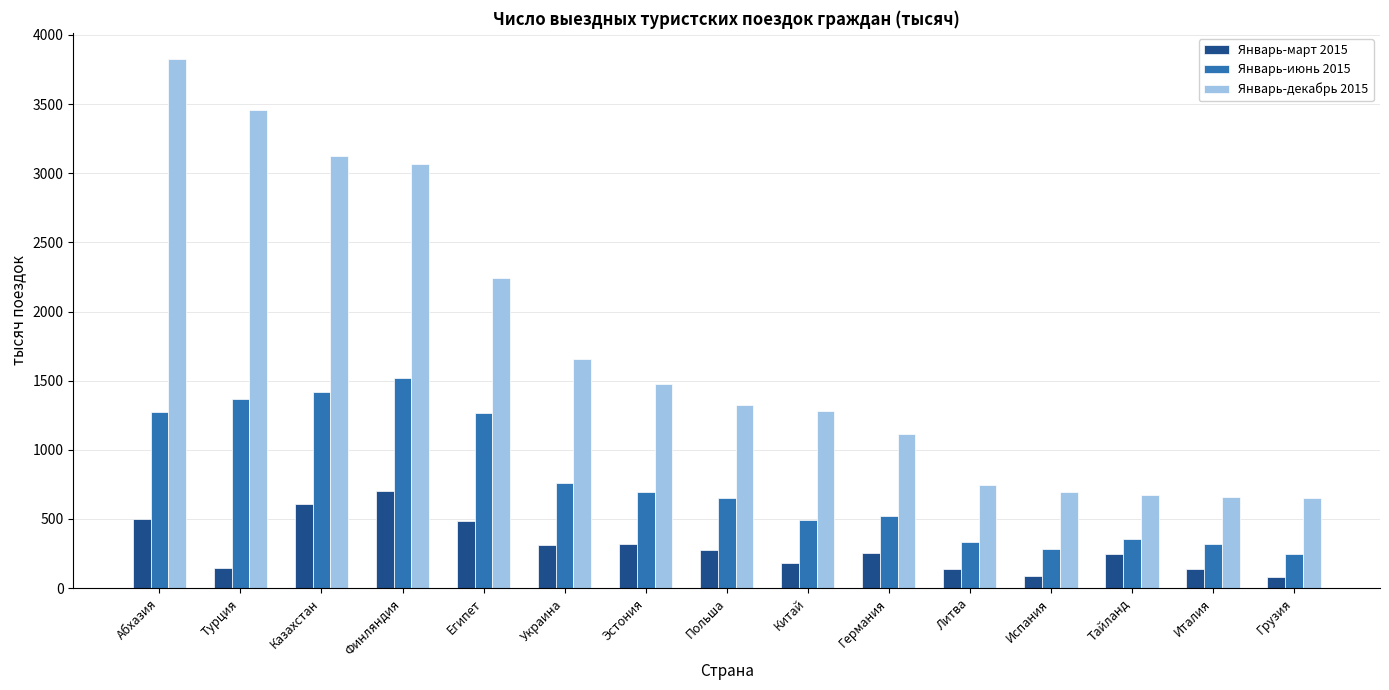

Which label corresponds to the largest value in the chart?

Абхазия